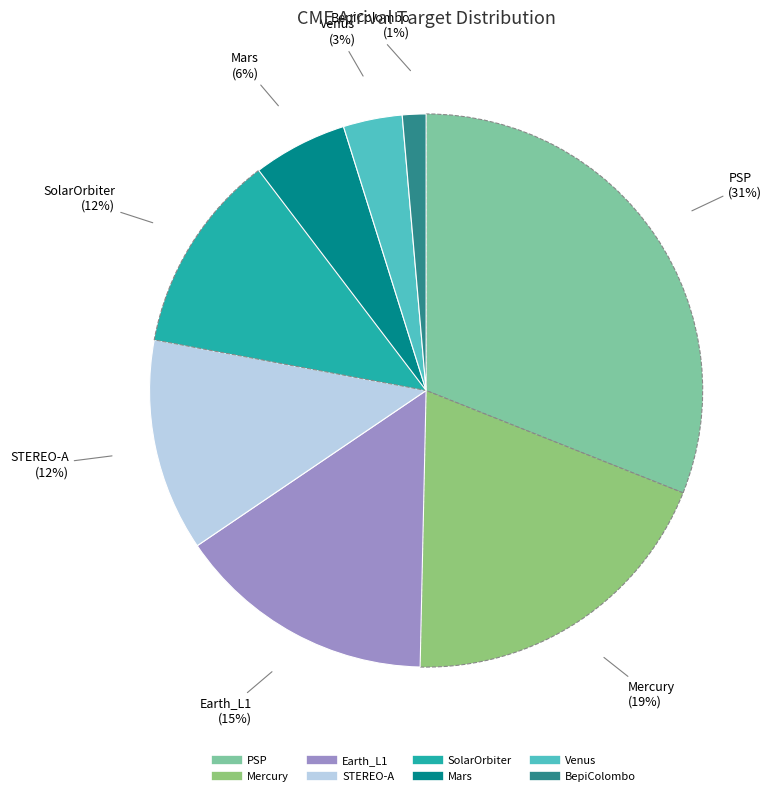

Do BepiColombo and Earth_L1 together represent more than half of the pie?

No